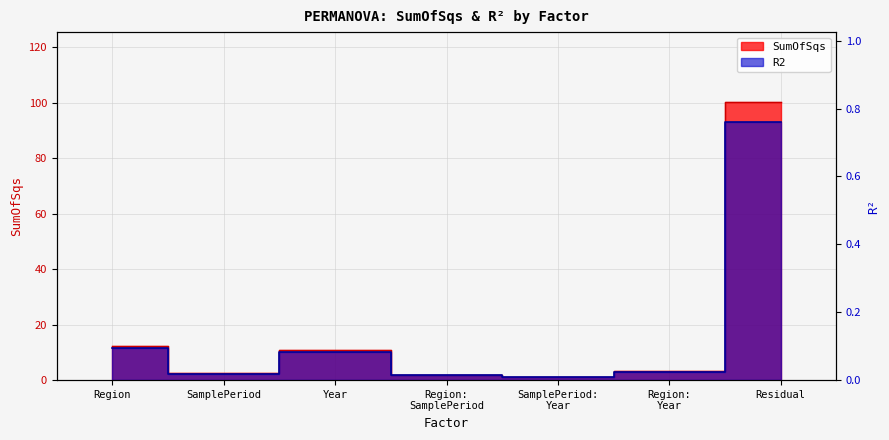

The SumOfSqs series shows 17.5 at Region. True or false?

False